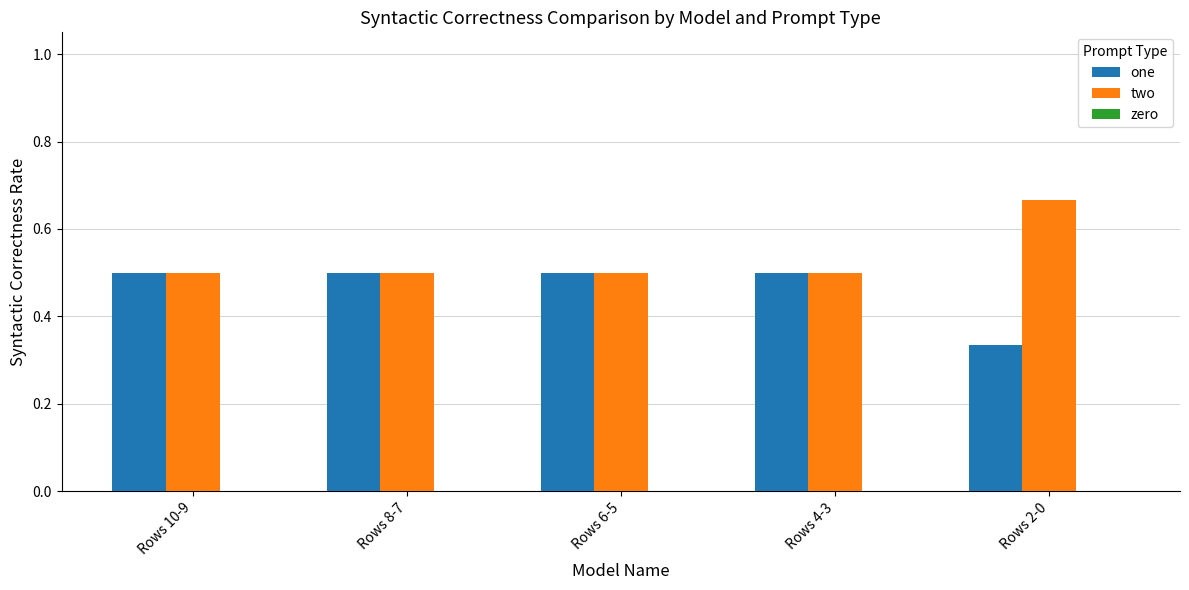

What is the total value across all series at Rows 10-9?

1.0